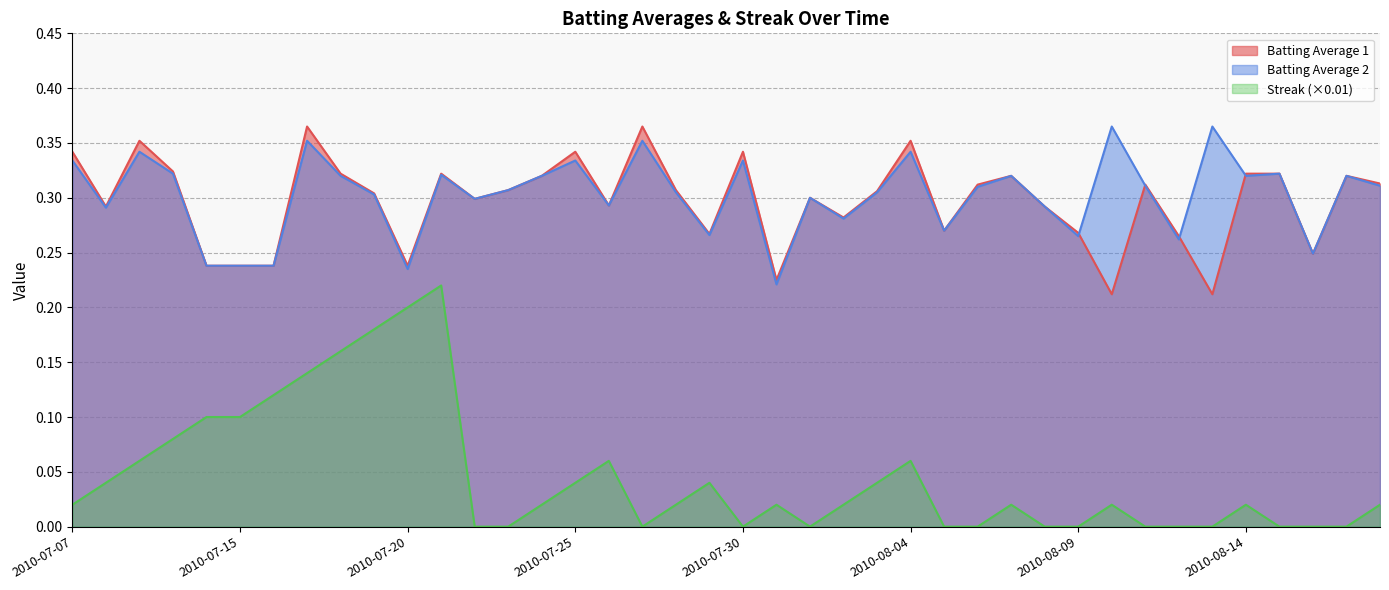

In Batting Average2, how many points are lower than both neighbors (excluding endpoints)?

12